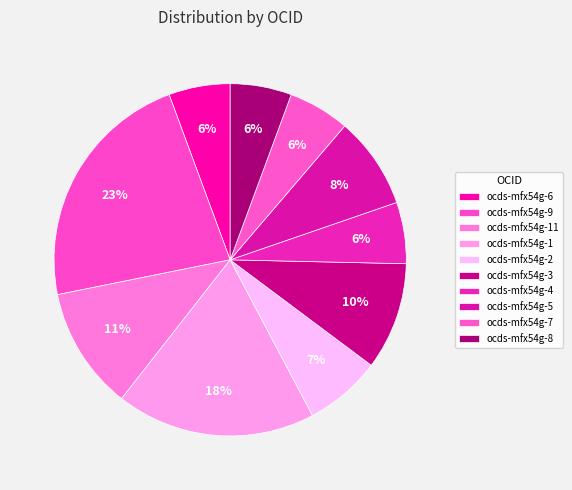

Which has a higher value, ocds-mfx54g-11 or ocds-mfx54g-7?

ocds-mfx54g-11